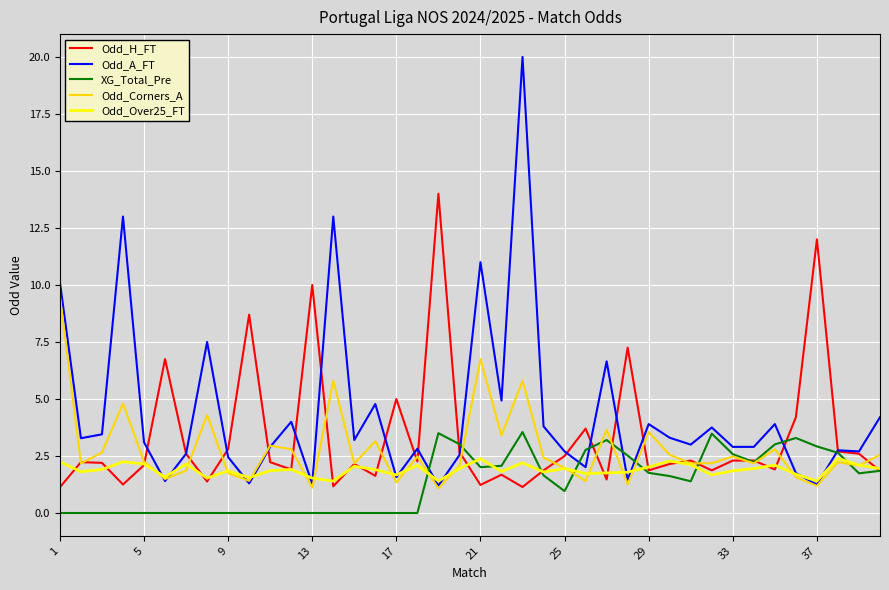

What is the difference between the maximum and minimum values in the Odd_H_FT series?

12.9